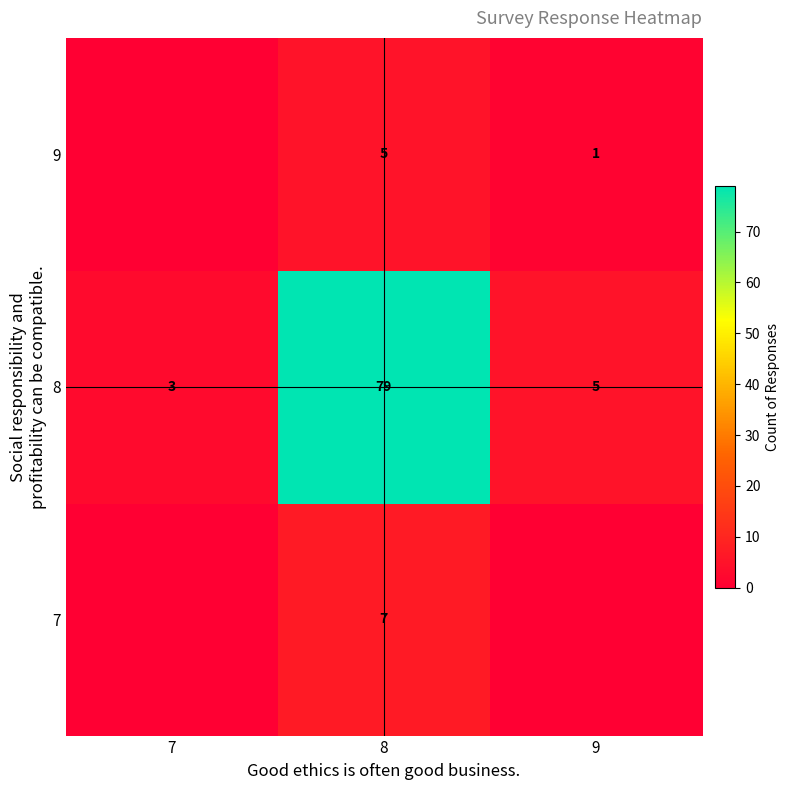

What is the greatest value displayed?

79